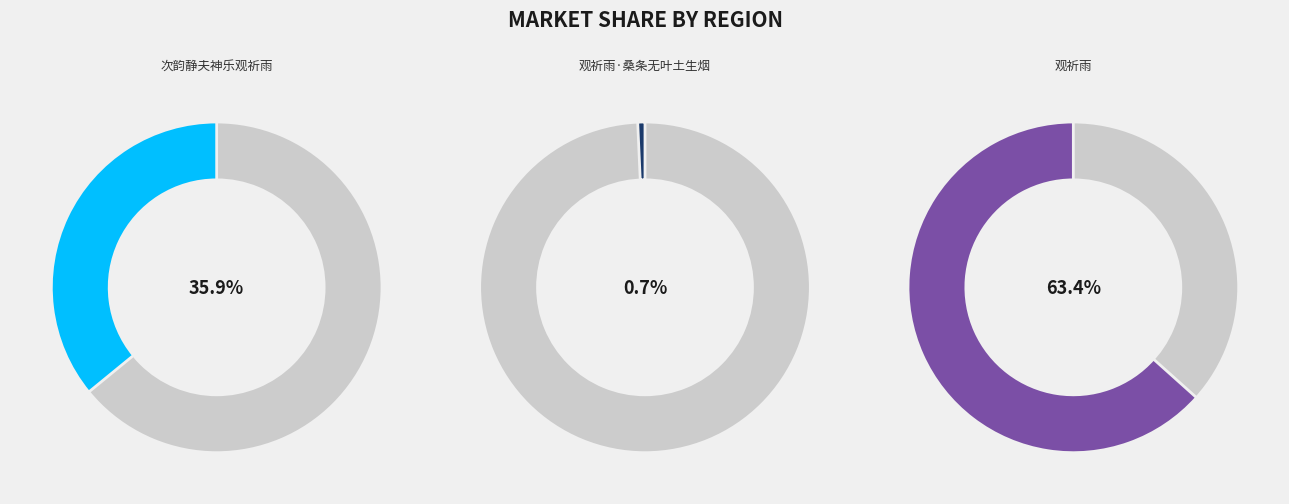

Is it true that 观祈雨 is 69% of the pie?

False